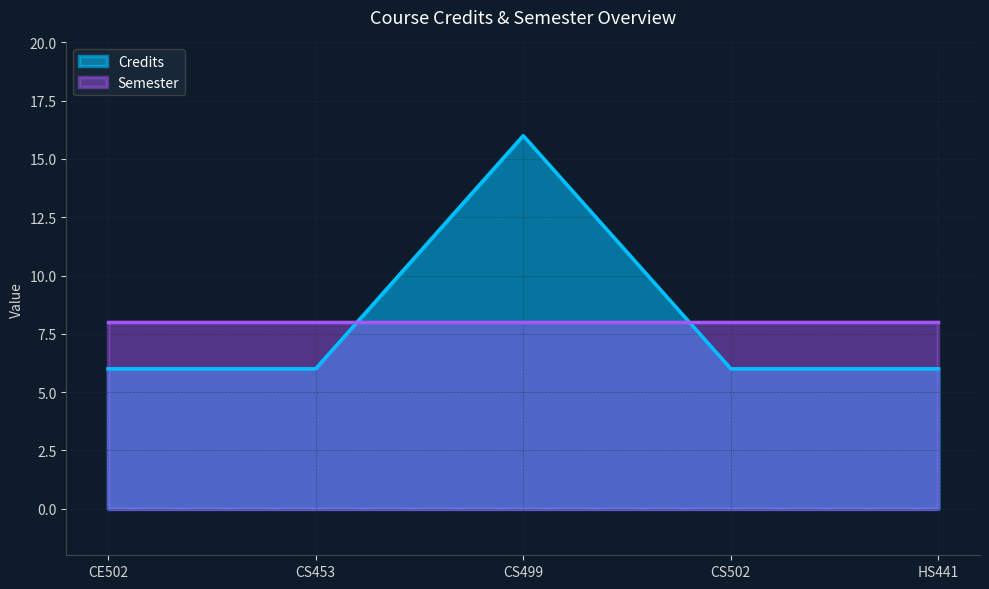

Reading left to right, extract all data points from this chart.

6	6	16	6	6